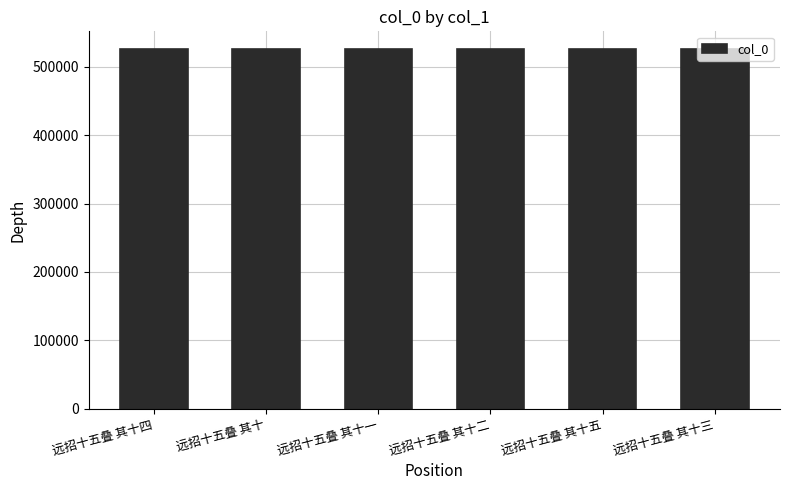

What is the minimum value shown in the chart?

525906